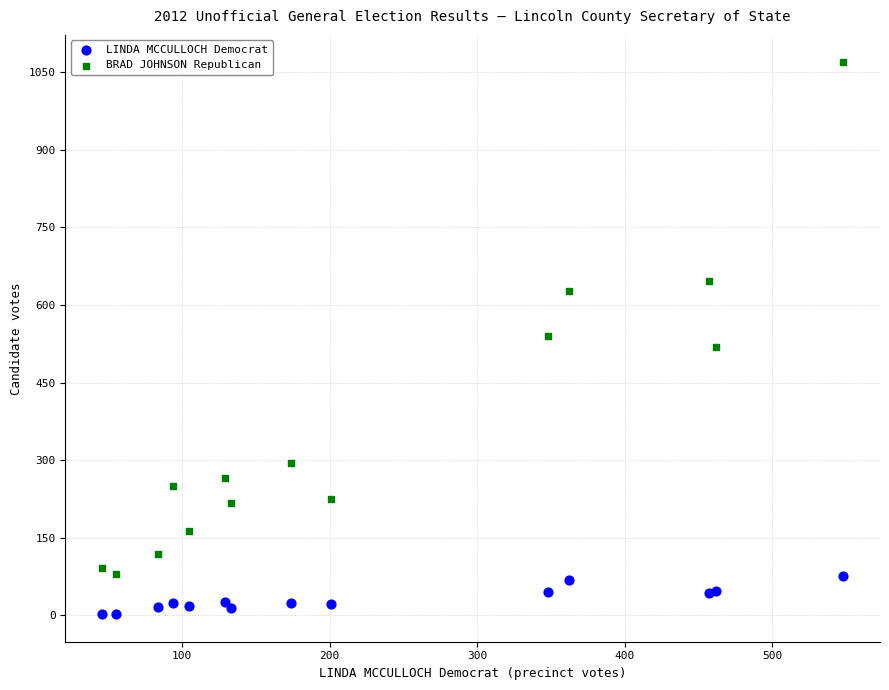

What are all the series names shown in the legend?

LINDA MCCULLOCH Democrat, BRAD JOHNSON Republican